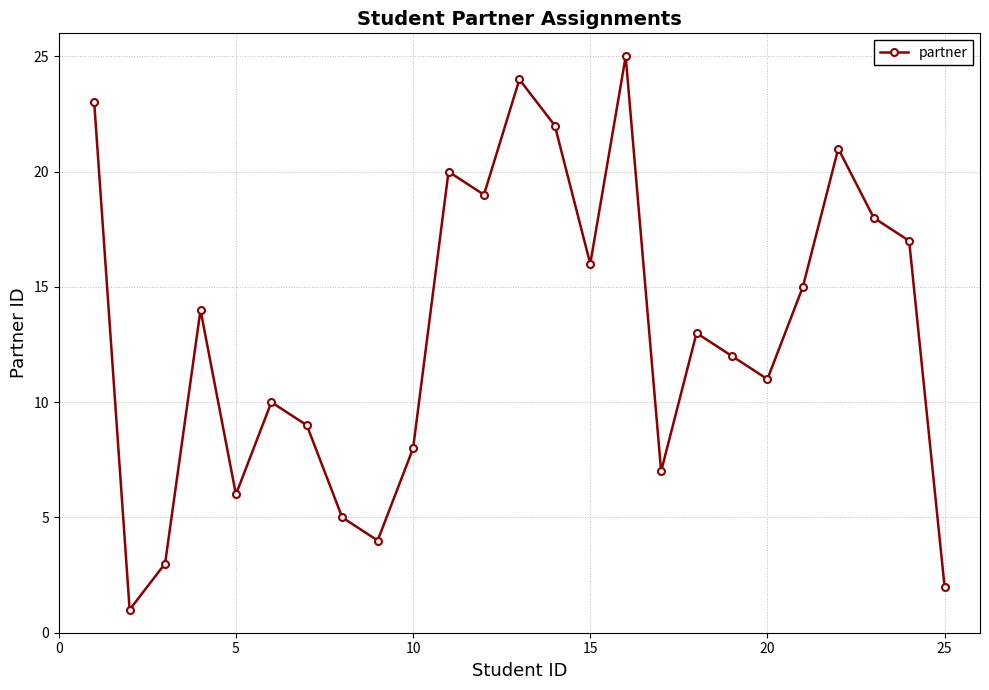

What is the minimum value shown in the chart?

1